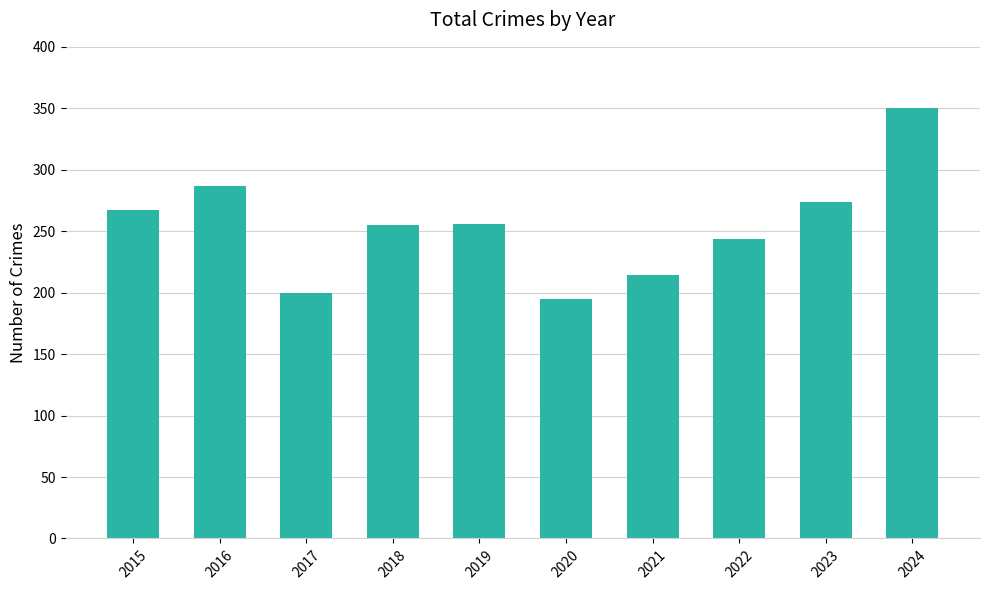

What is the change in value from 2019 to 2020?

-61